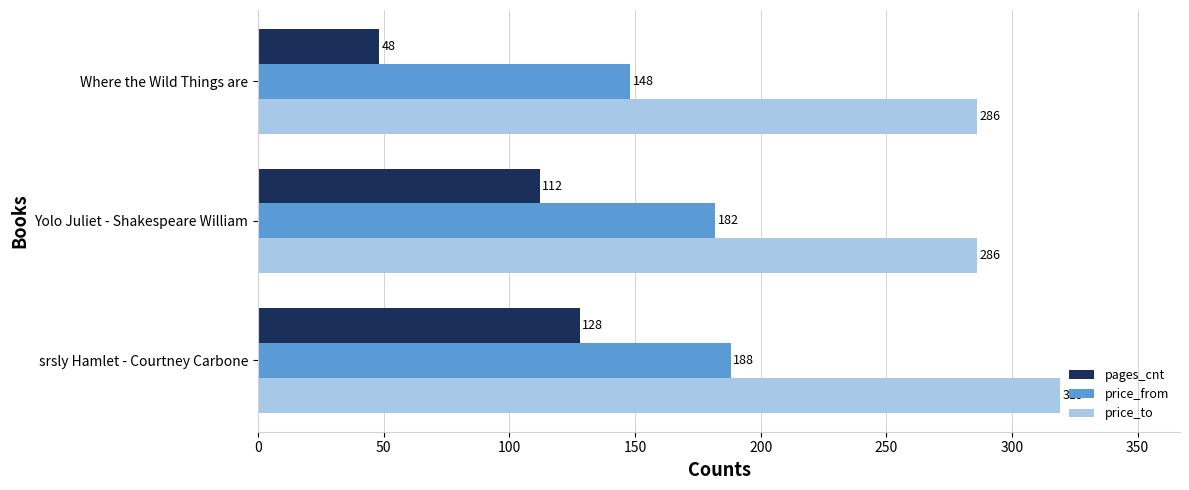

What is the minimum value shown in the chart?

48